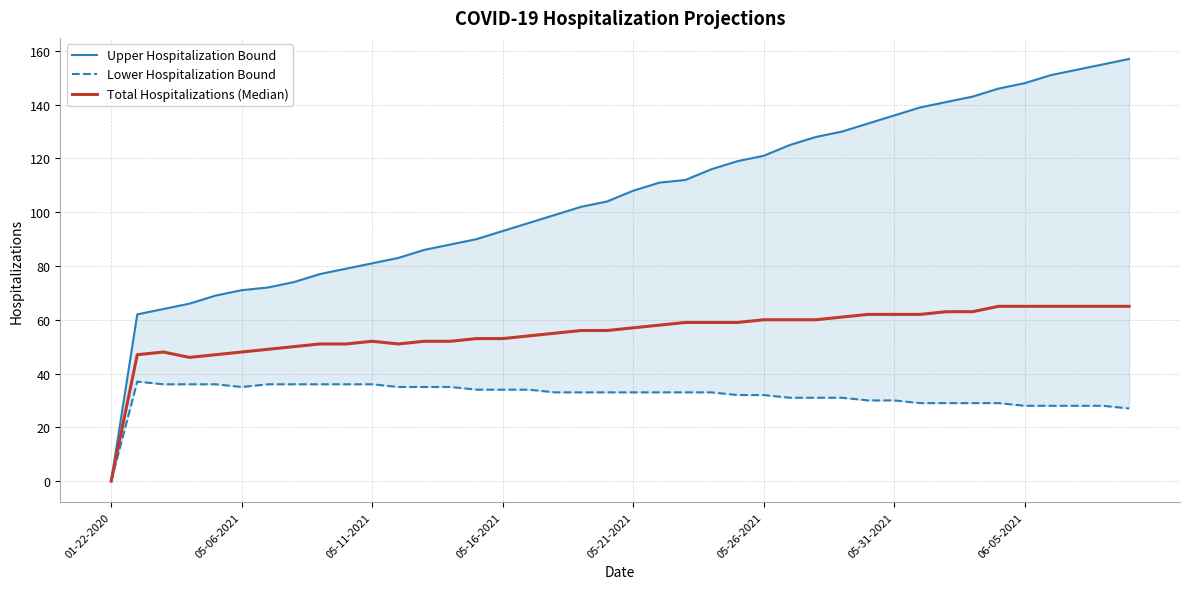

True or false: Total Hospitalizations (Median) and Upper Hospitalization Bound intersect in this chart.

False